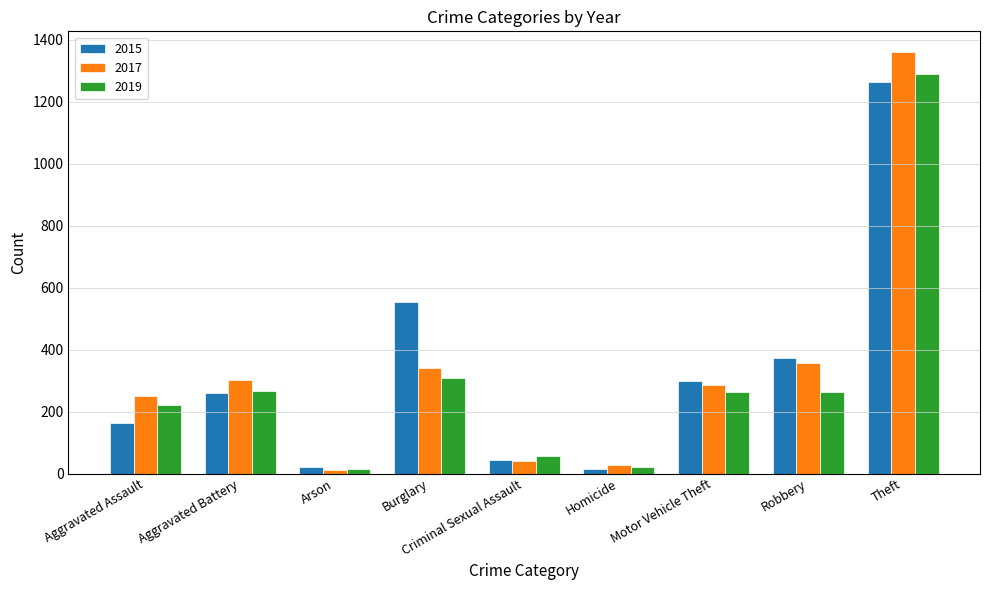

Where does the 2019 series first go above 262?

Aggravated Battery